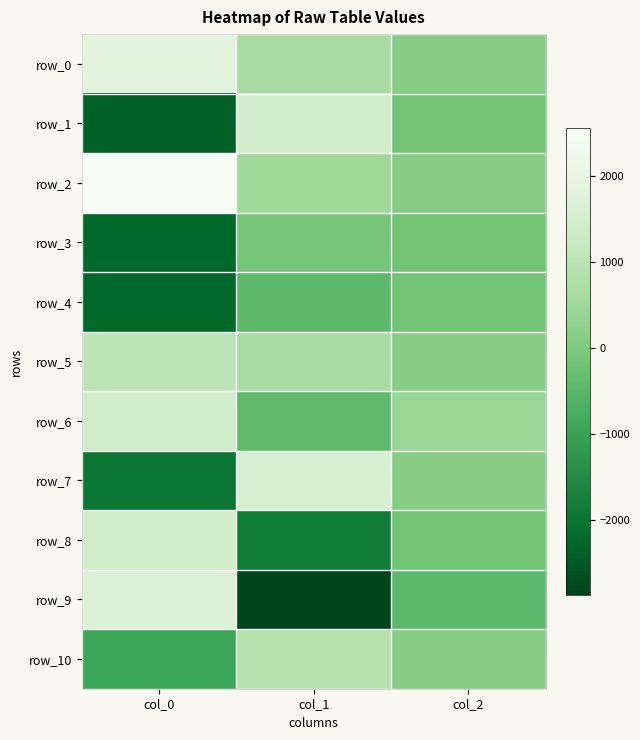

What is the sum of the row_3 values at col_0 and col_1?

-2352.2